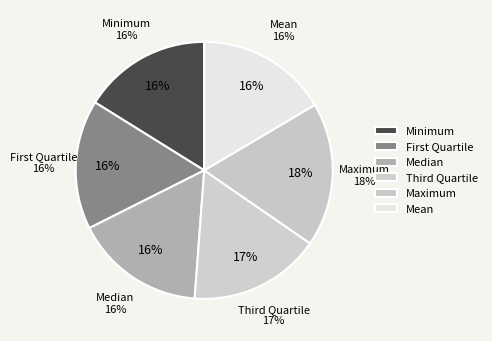

Is it true that Median is 16% of the pie?

True